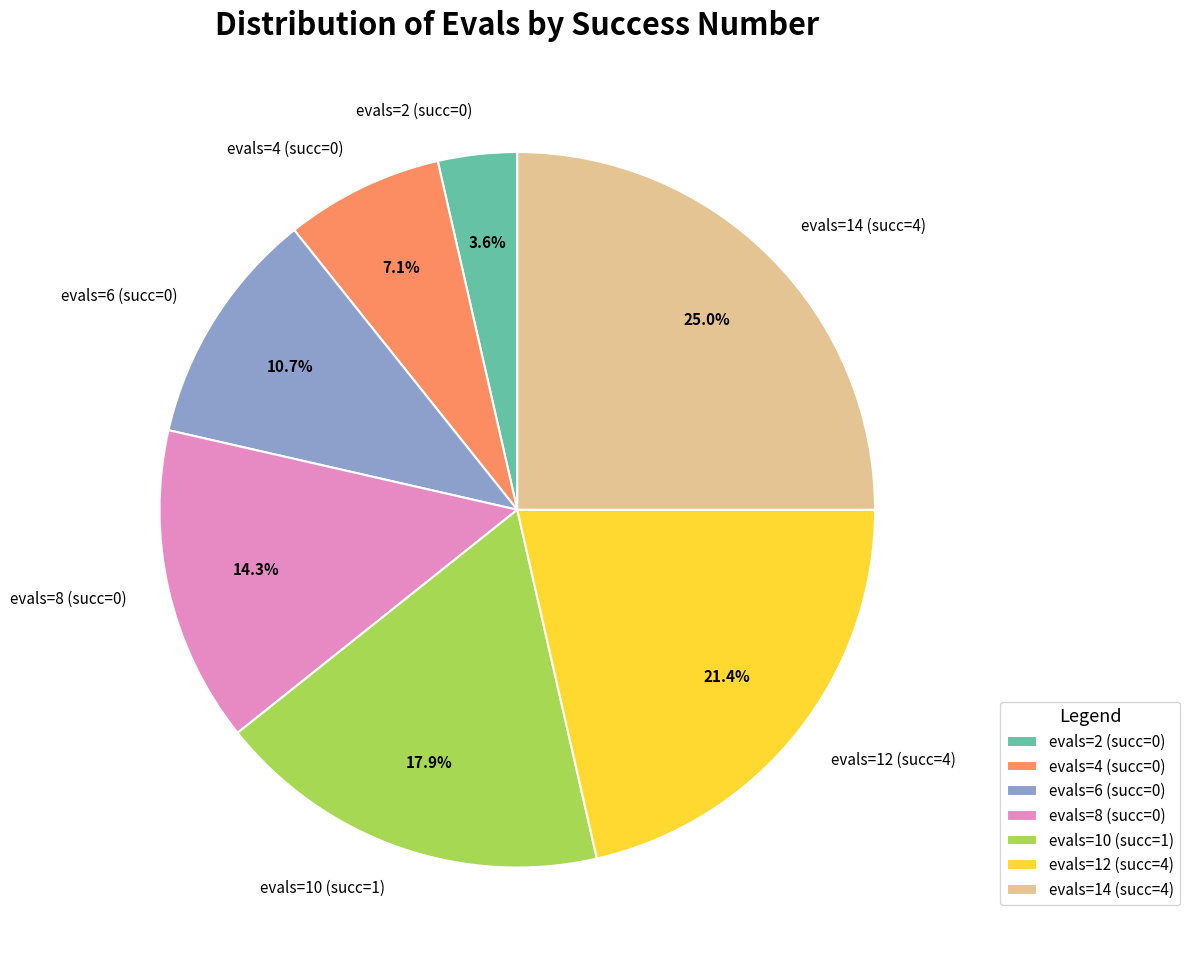

Which slice is the largest?

evals=14 (succ=4)